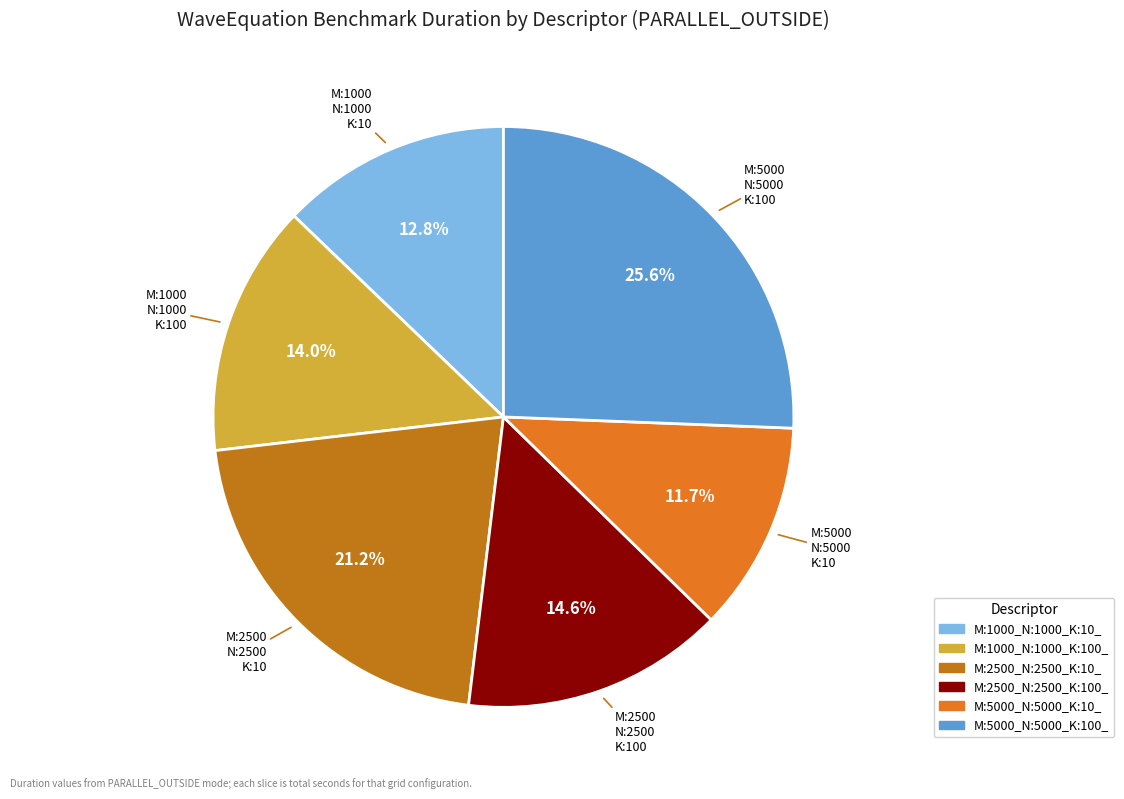

What percentage is NOT represented by M:2500_N:2500_K:100_?

85.4%